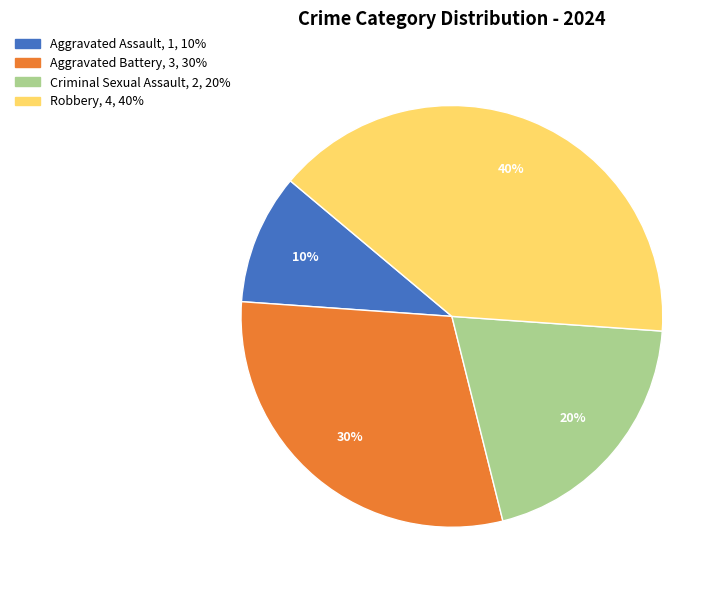

The Robbery slice represents 40% of the pie. True or false?

True